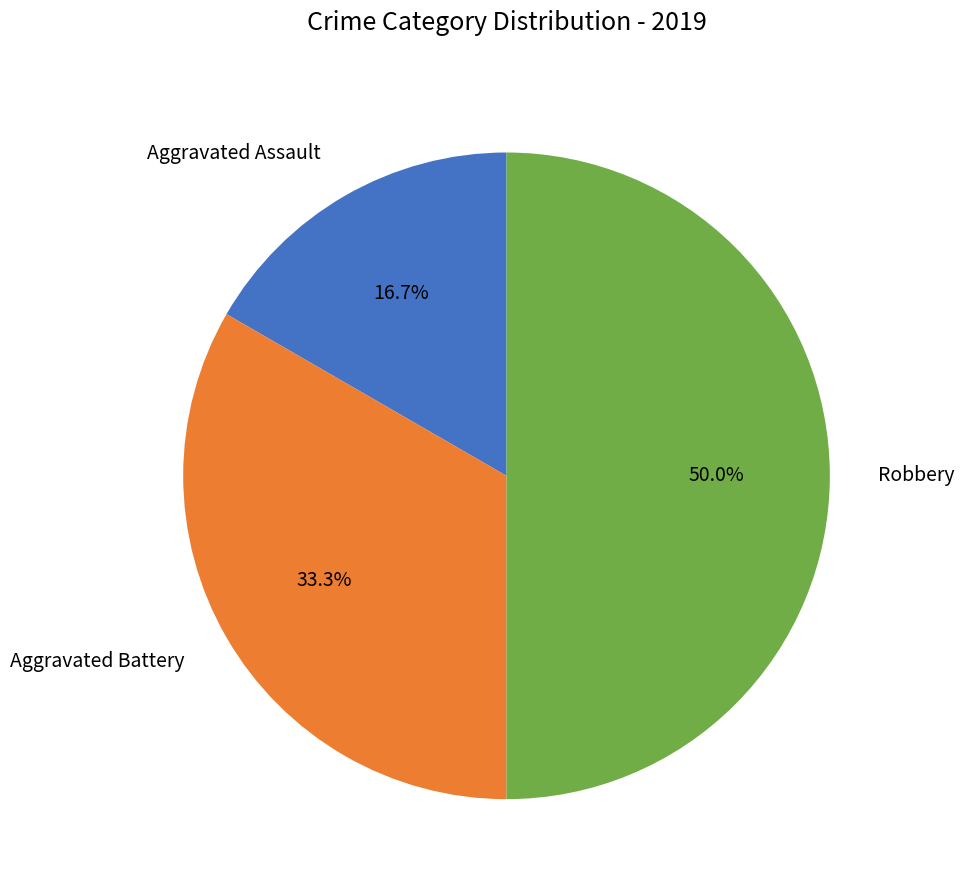

How many slices are in this pie chart?

3